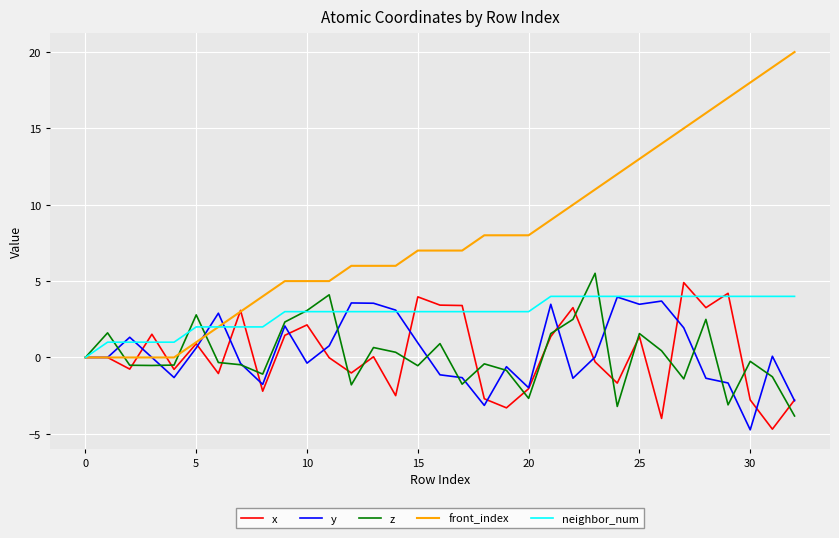

Which series has the largest range (max minus min)?

front_index